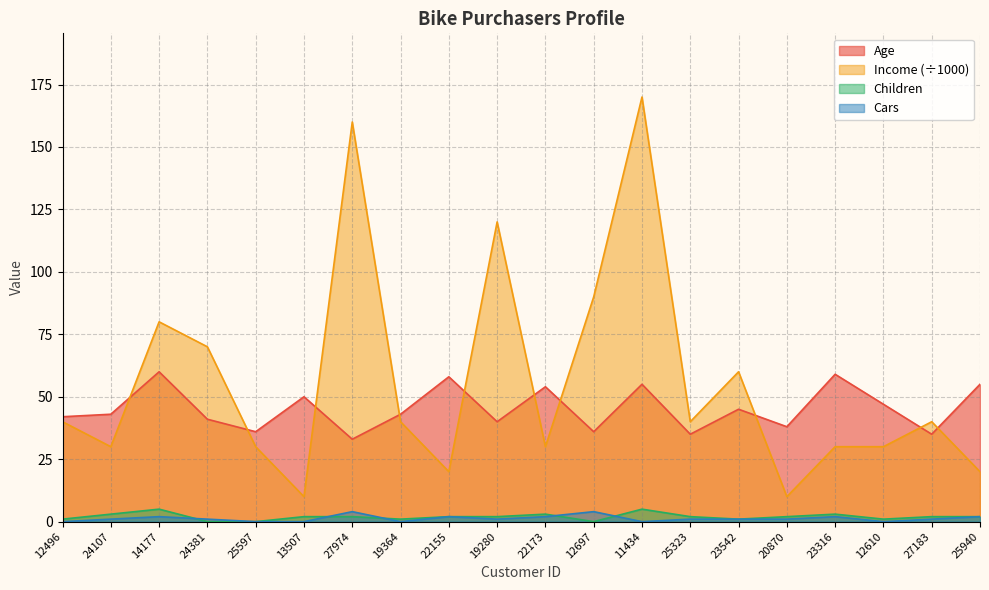

Is it true that Income equals 56 at 25323?

False